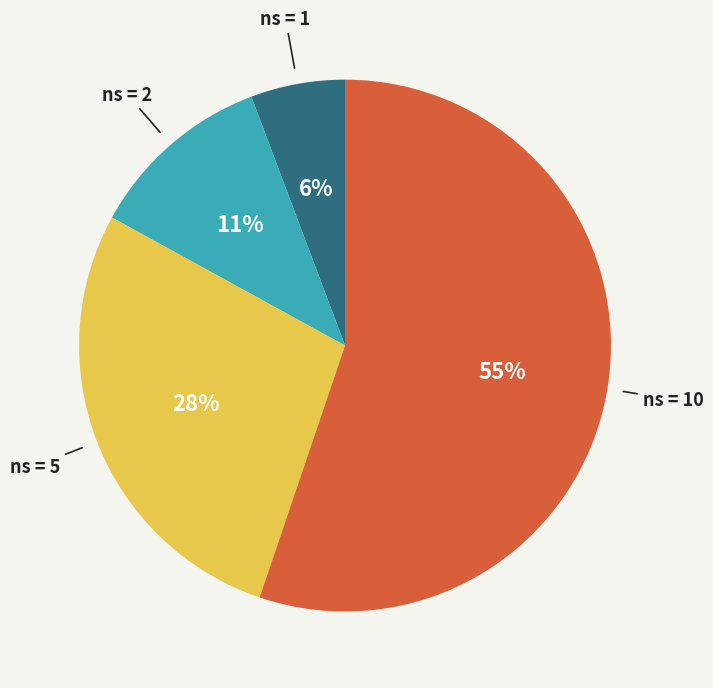

Count the number of slices in the pie.

4